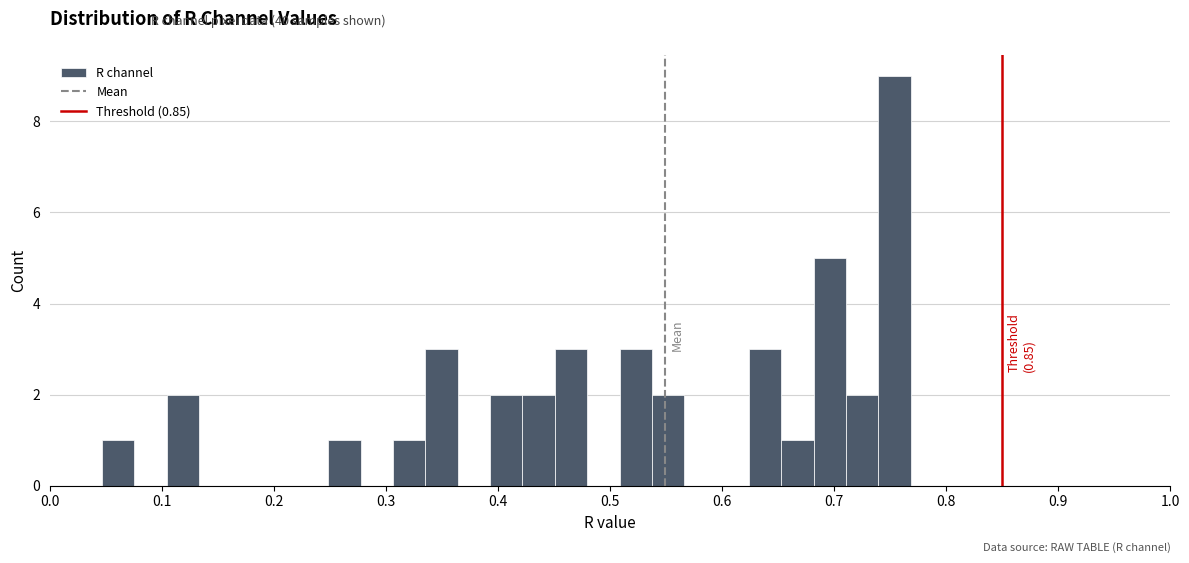

Around what value on the x-axis is the tallest bar? Give the approximate position of its centre, as read against the axis.

0.75